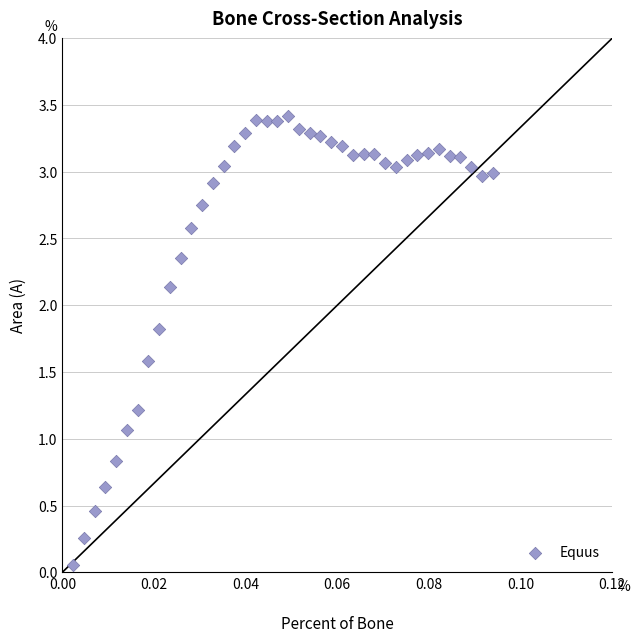

What is the range of Y values (max minus min)?

3.4